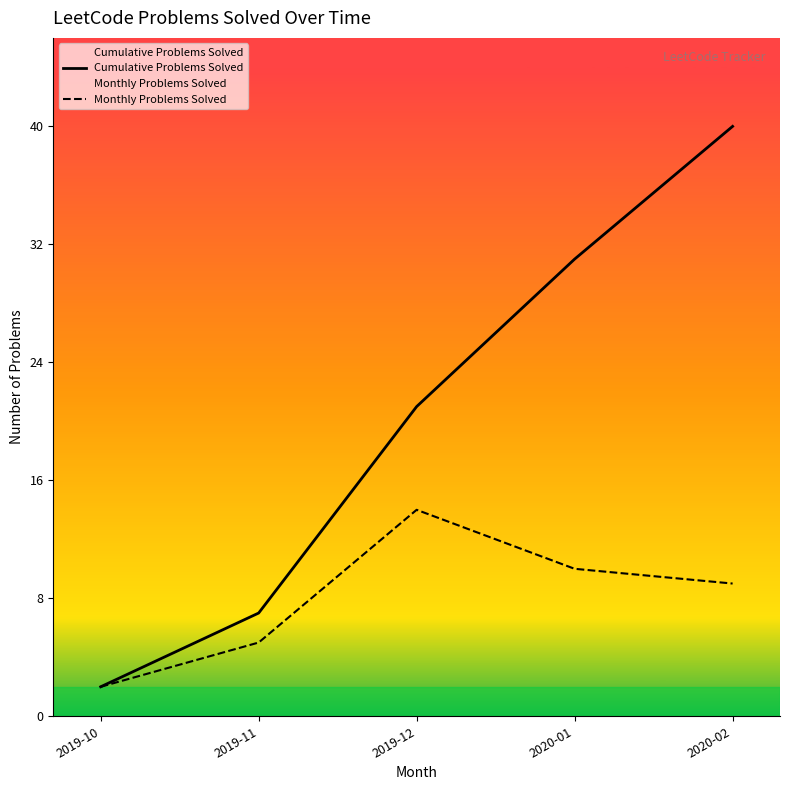

Which has a higher value, 2019-11 or 2019-12?

2019-12